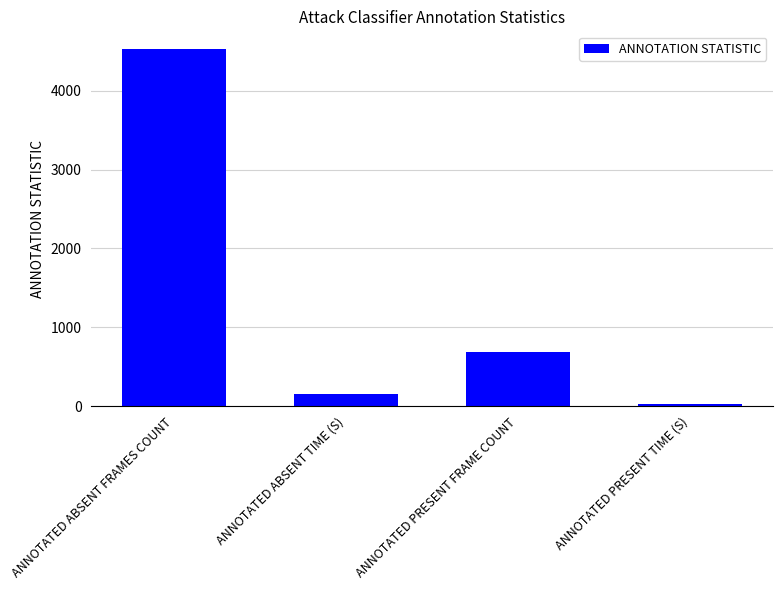

What is the average value?

1346.9